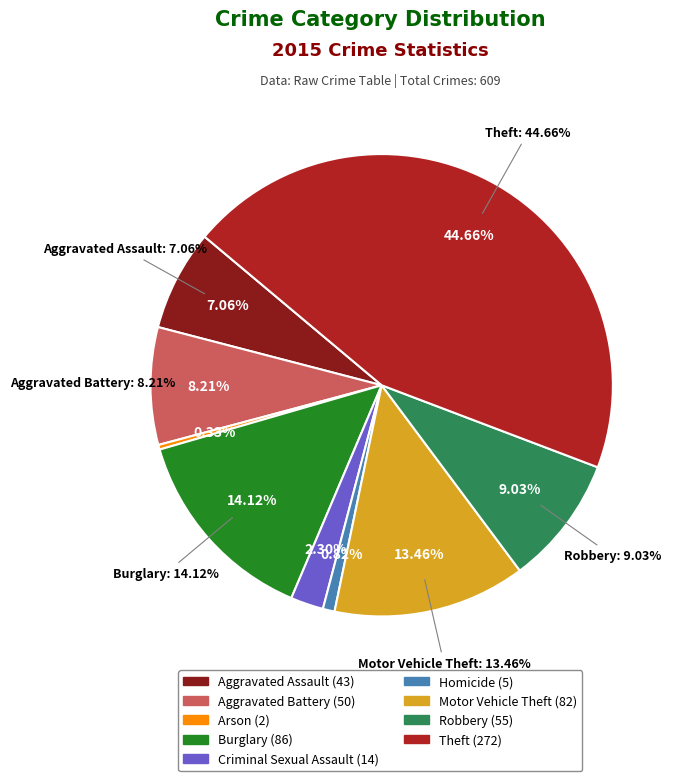

True or false: Aggravated Battery accounts for 15% of the total.

False